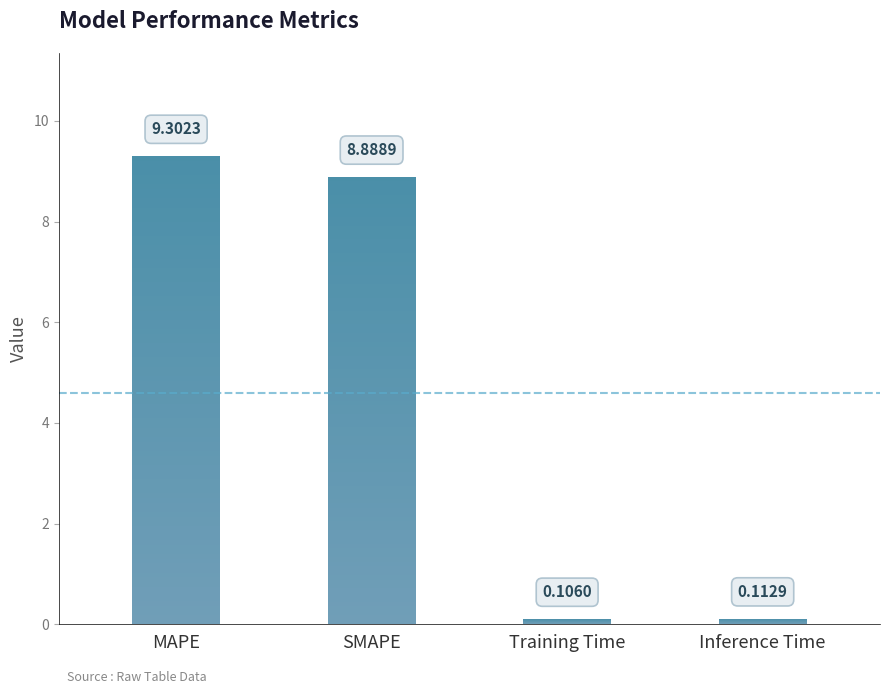

How many bars are there in total?

4